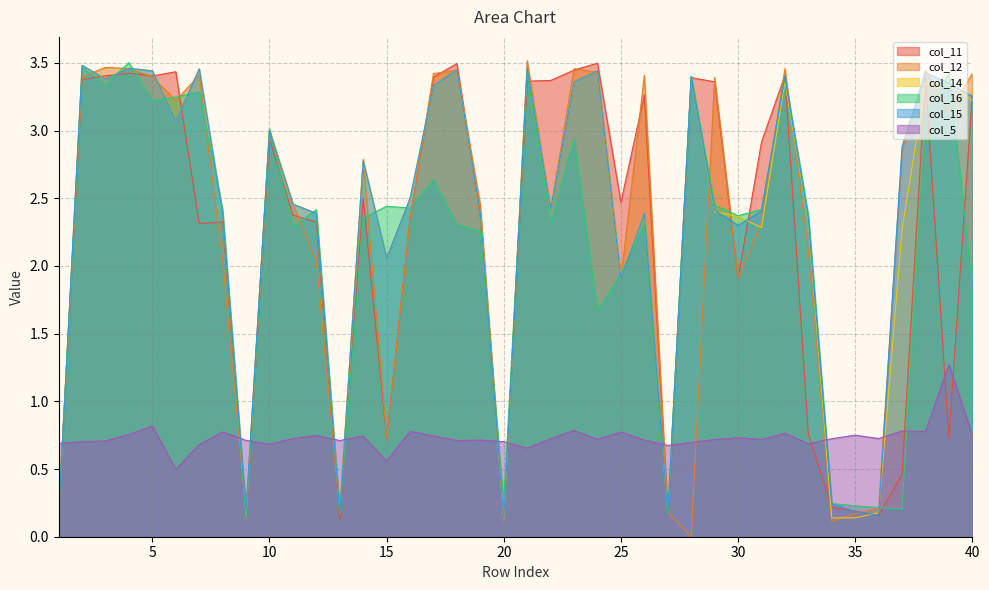

What is the highest value of the col_5 series?

1.3